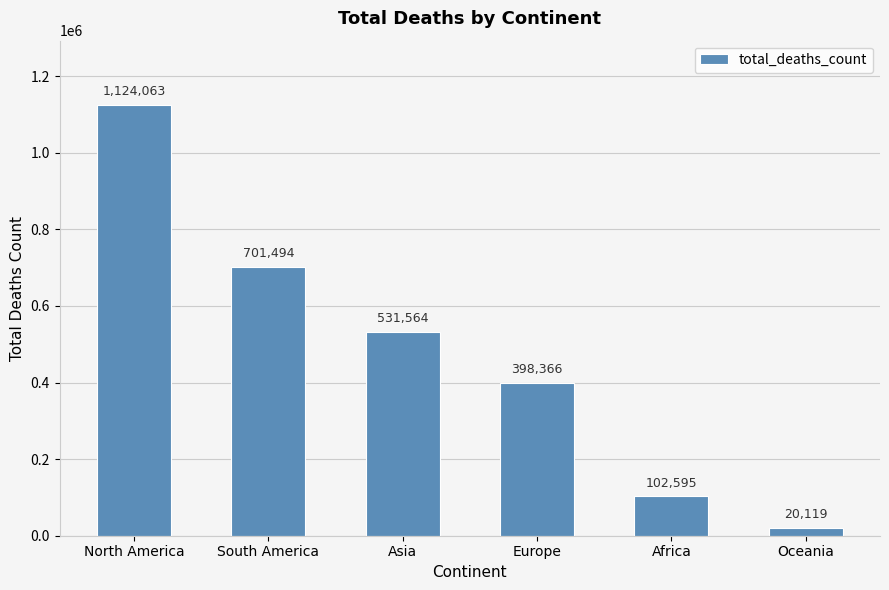

Reading left to right, list all the values displayed in this chart.

North America=1124063	South America=701494	Asia=531564	Europe=398366	Africa=102595	Oceania=20119